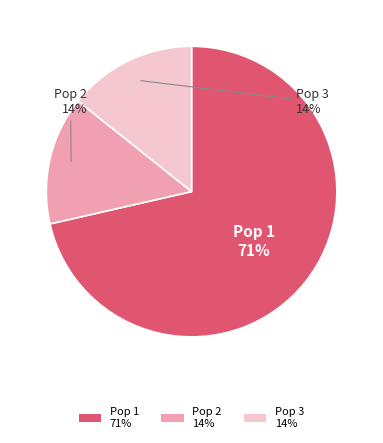

How many slices are in this pie chart?

3